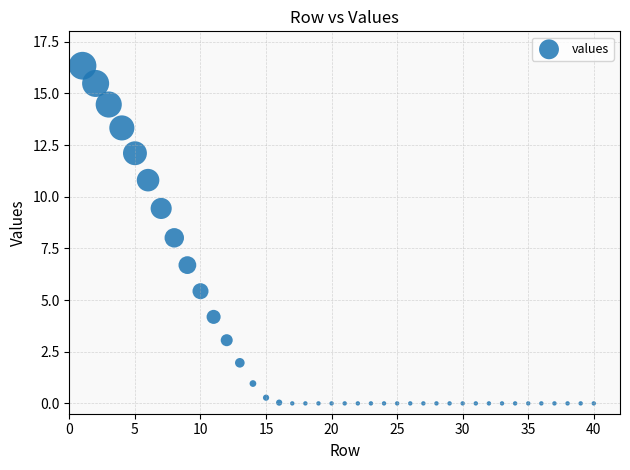

What is the range of Y values (max minus min)?

16.3